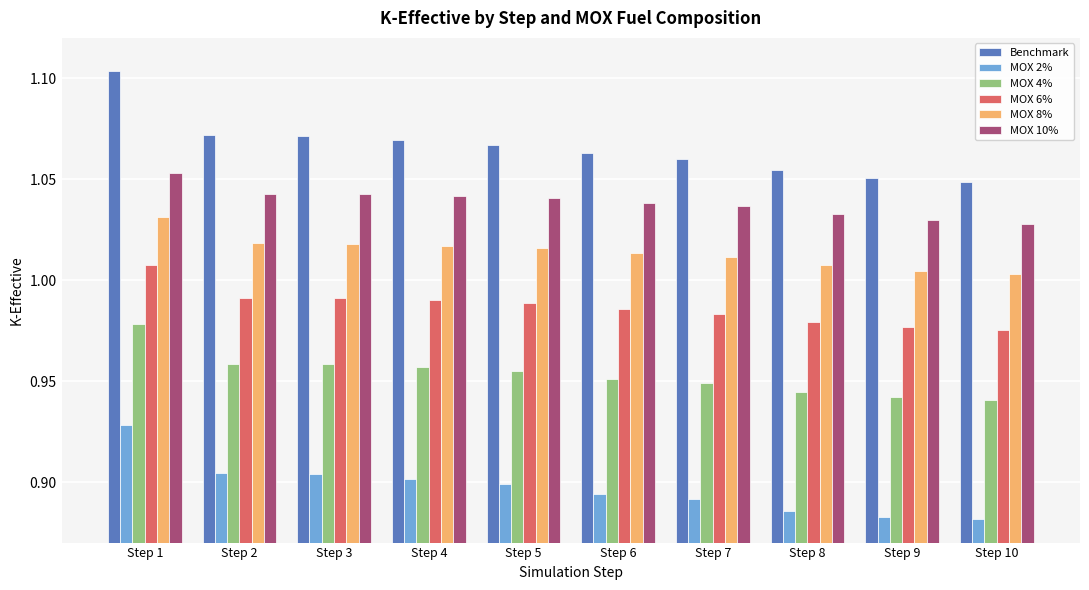

At which label does MOX 2% reach its peak?

Step 1